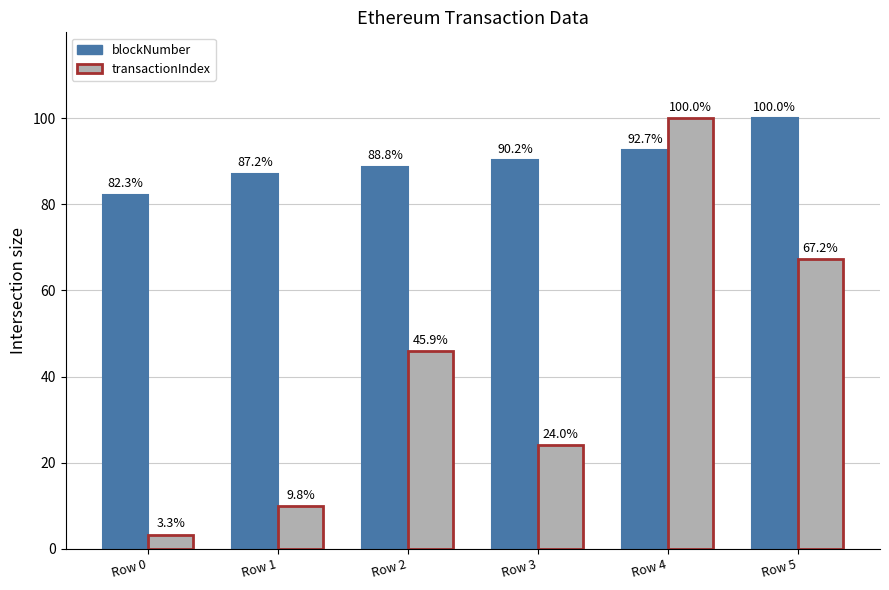

What is the difference between the highest and lowest values at Row 2?

42.9